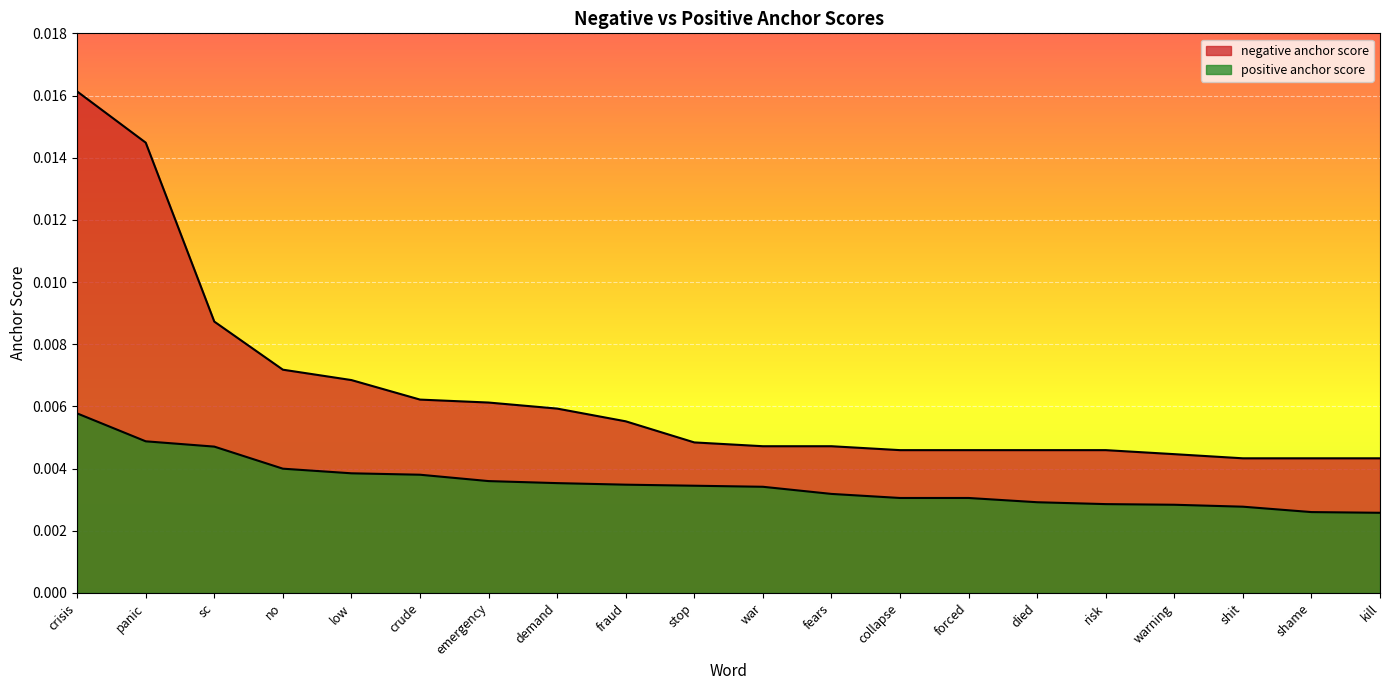

What are all the series names shown in the legend?

negative anchor score, positive anchor score